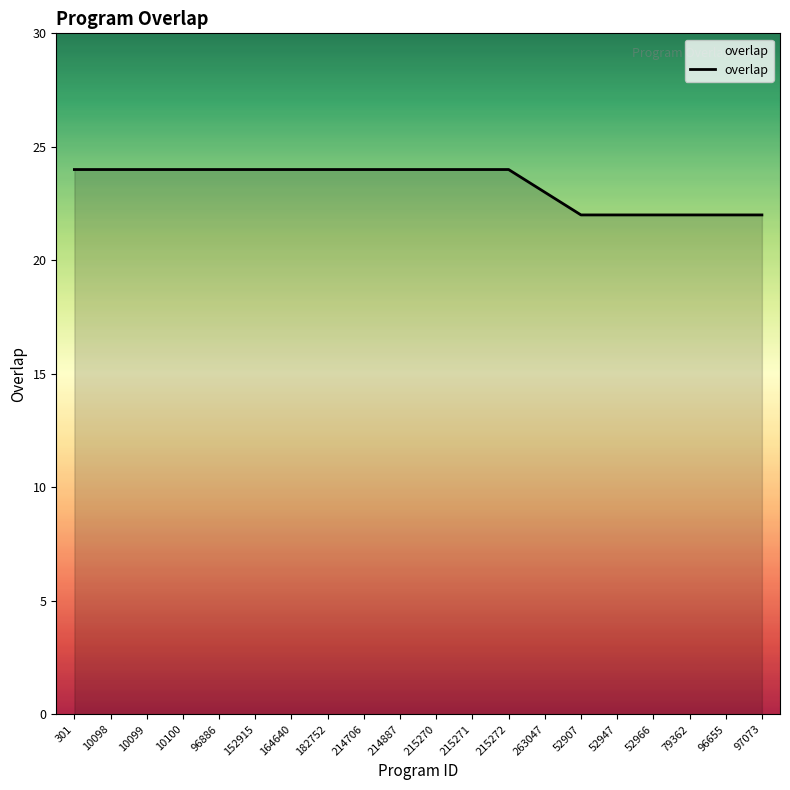

Where is the data nearest to the value 23?

263047